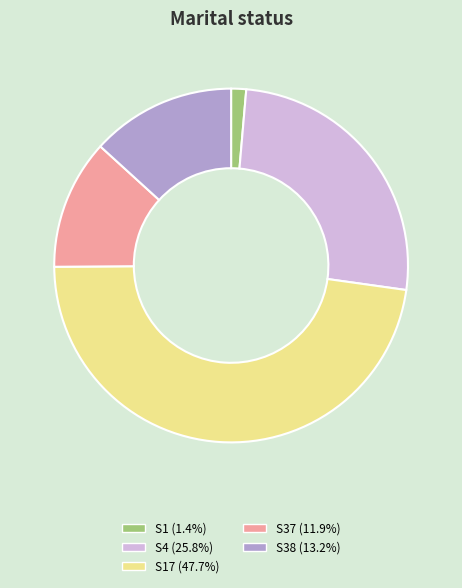

How many segments does this pie chart have?

5